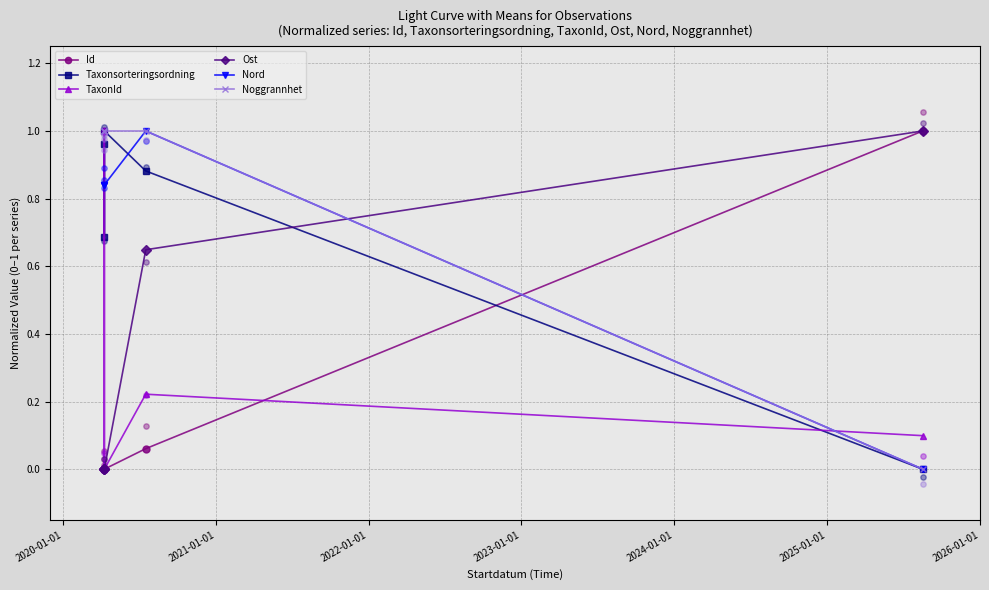

Which series contains the lowest Y value?

Id